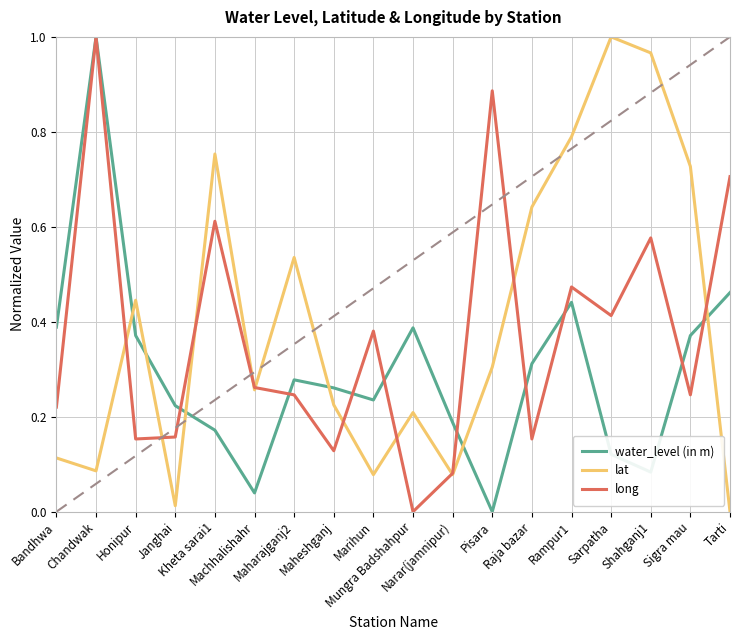

Is it true that lat equals 1.0 at Sarpatha?

True